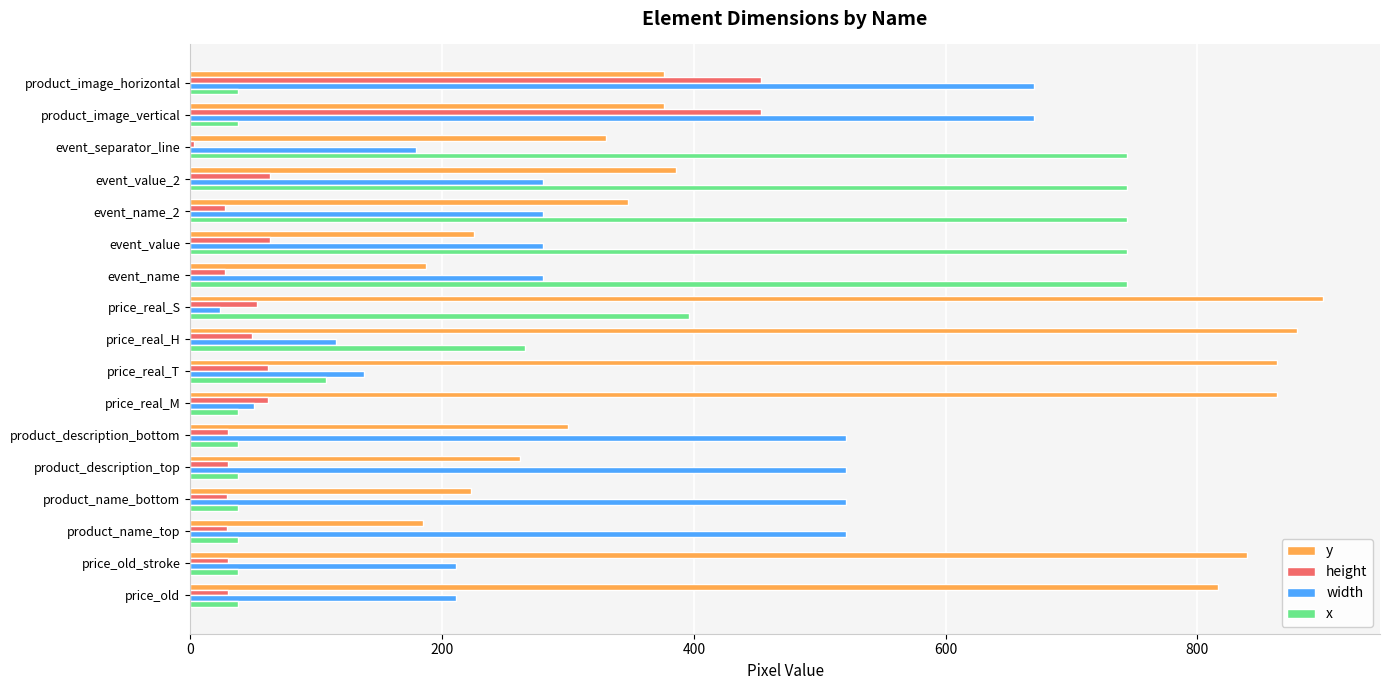

What is the average value of the y series?

492